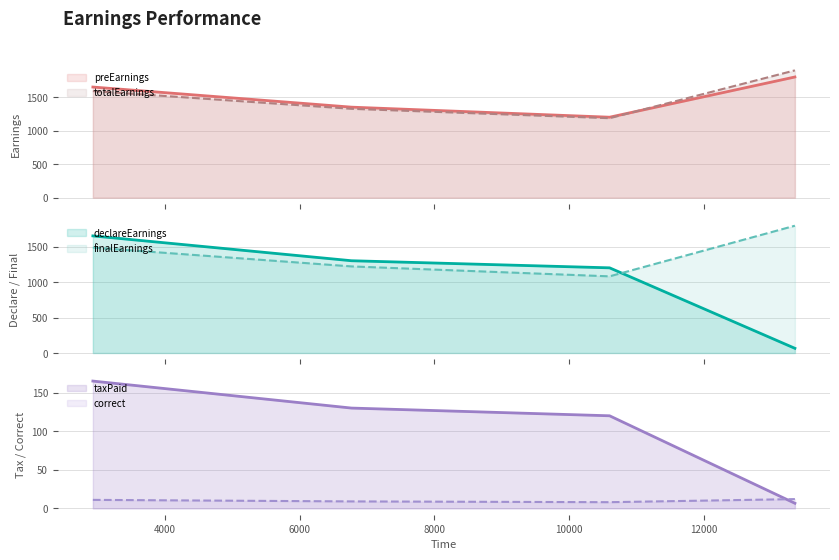

Reading right to left, transcribe all the data shown in this chart.

preEarnings: 13352=1800.0	10601=1200.0	6770=1350.0	2931=1650.0
totalEarnings: 13352=1898.8	10601=1185.4	6770=1325.4	2931=1590.4
declareEarnings: 13352=66.0	10601=1200.0	6770=1300.0	2931=1650.0
finalEarnings: 13352=1793.4	10601=1080.0	6770=1220.0	2931=1485.0
taxPaid: 13352=6.6	10601=120.0	6770=130.0	2931=165.0
correct: 13352=12.0	10601=8.0	6770=9.0	2931=11.0